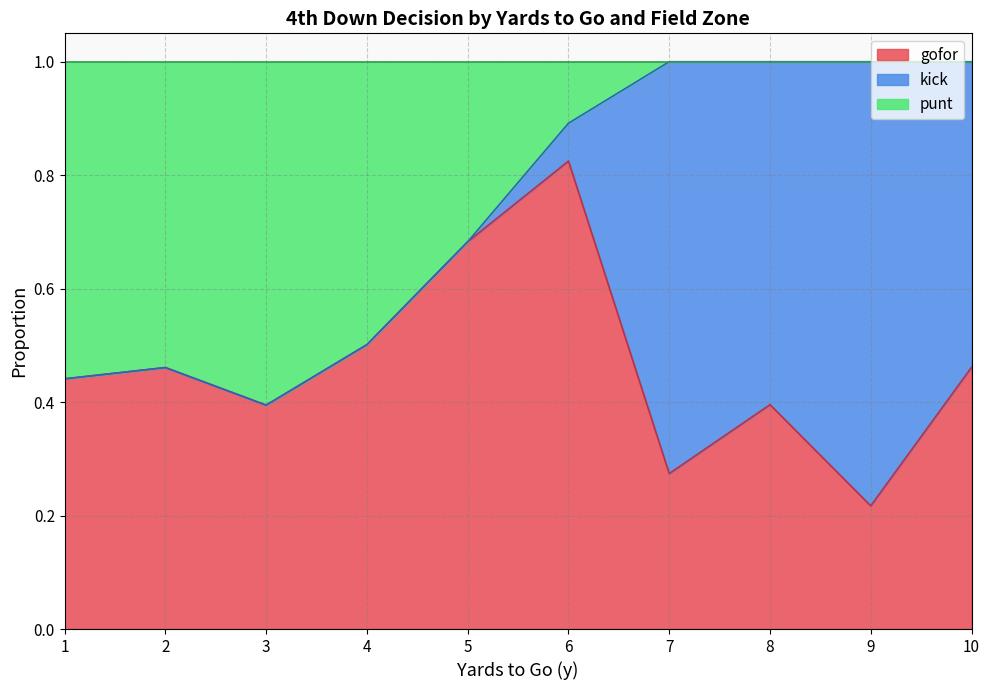

At which category does gofor reach its first local valley?

1